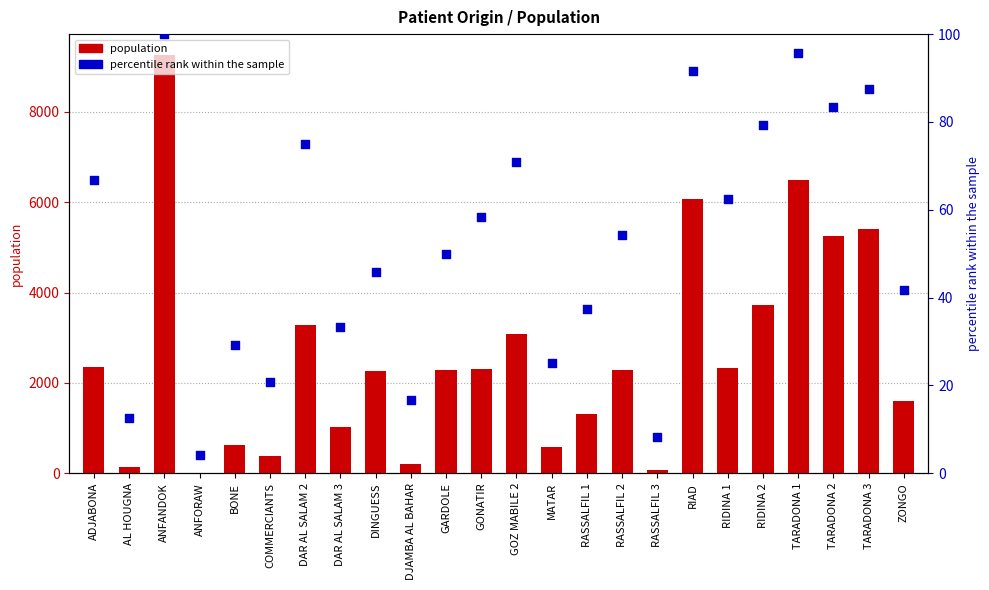

At which category is the sum across all series the highest?

ANFANDOK